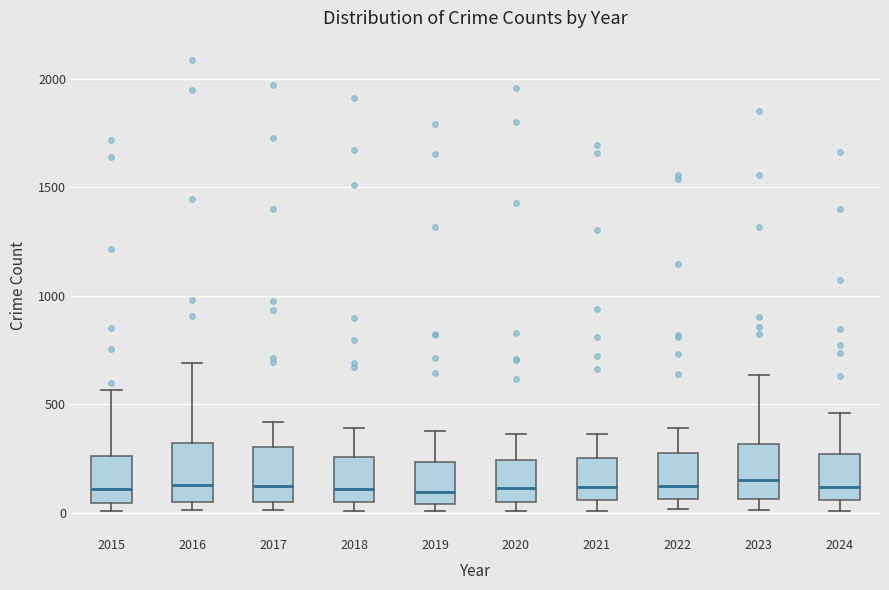

Reading left to right, transcribe this box plot: for each box, give where its median line is, the range the box spans, and where its two whiskers end, as read against the y-axis. The values are not printed on the chart, so give them approximately, as read against the axis.

2015: median 100, box 50 to 250, whiskers 0 to 550
2016: median 150, box 50 to 300, whiskers 0 to 700
2017: median 100, box 50 to 300, whiskers 0 to 400
2018: median 100, box 50 to 250, whiskers 0 to 400
2019: median 100, box 50 to 250, whiskers 0 to 400
2020: median 100, box 50 to 250, whiskers 0 to 350
2021: median 100, box 50 to 250, whiskers 0 to 350
2022: median 100, box 50 to 250, whiskers 0 to 400
2023: median 150, box 50 to 300, whiskers 0 to 650
2024: median 100, box 50 to 250, whiskers 0 to 450